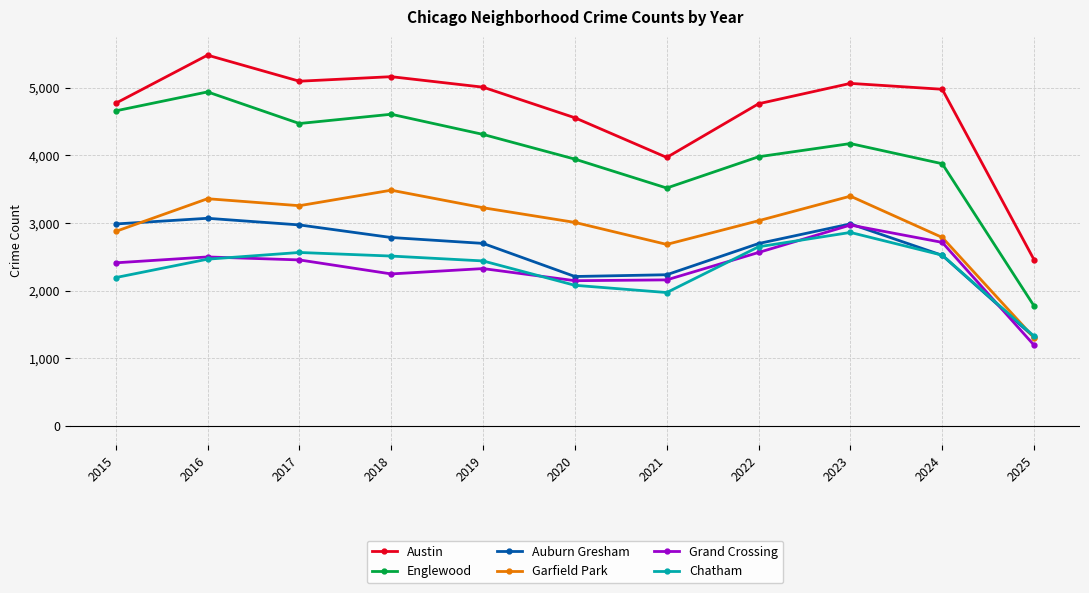

Which series changed the most between 2018 and 2023?

Grand Crossing